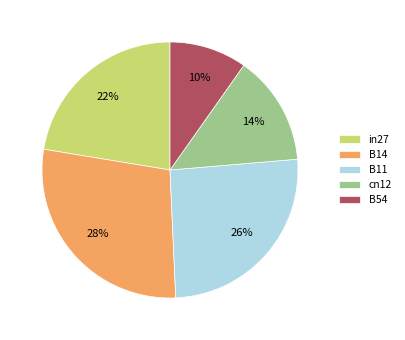

To the nearest percent, what portion does B54 represent?

10%